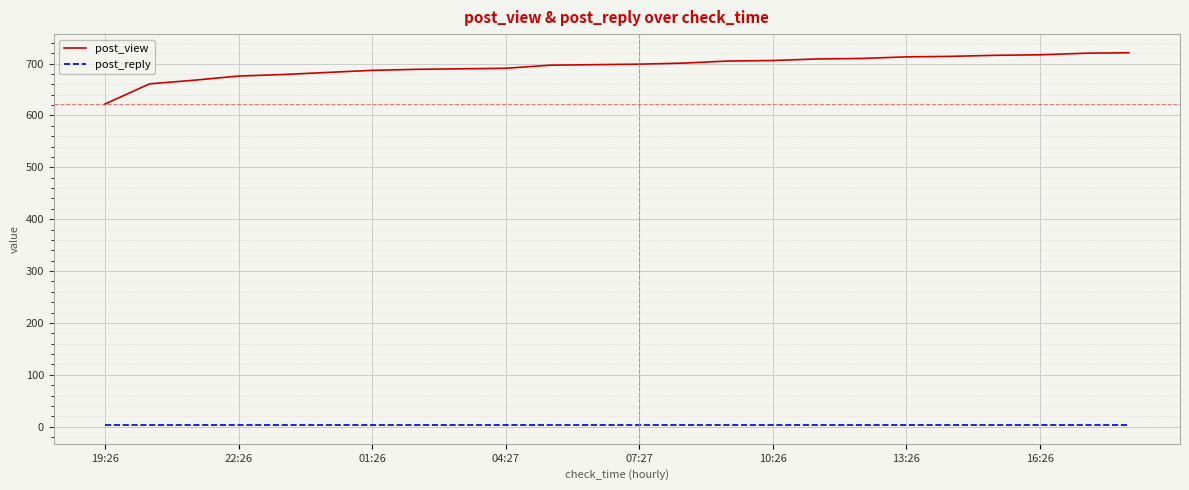

What is the difference between the maximum and minimum values in the post_view series?

99